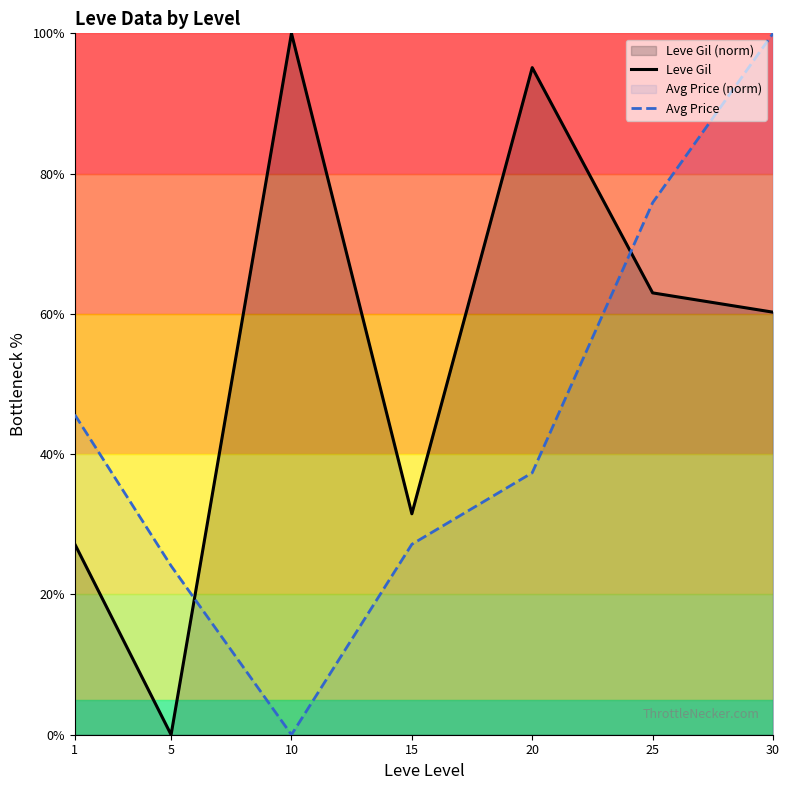

What is the spread (max minus min) of values at 25?

12.9